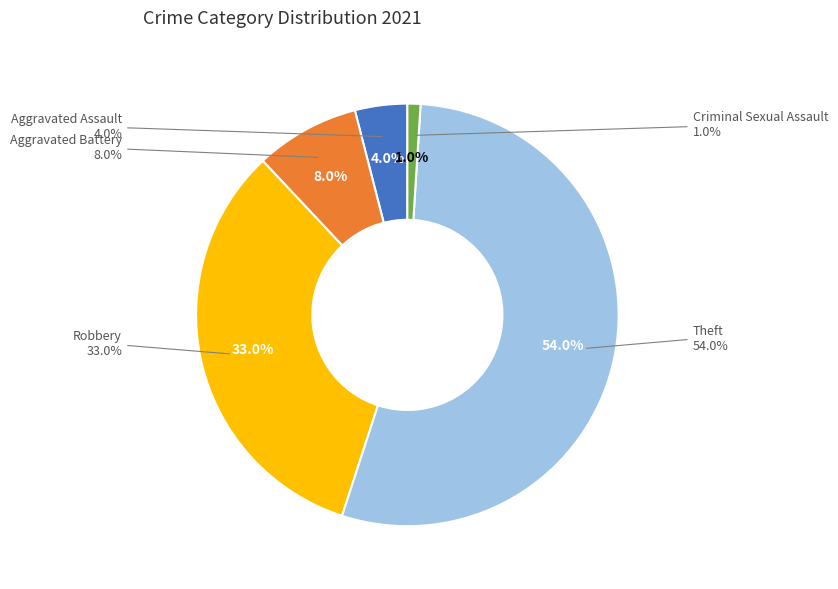

True or false: Theft accounts for 39% of the total.

False